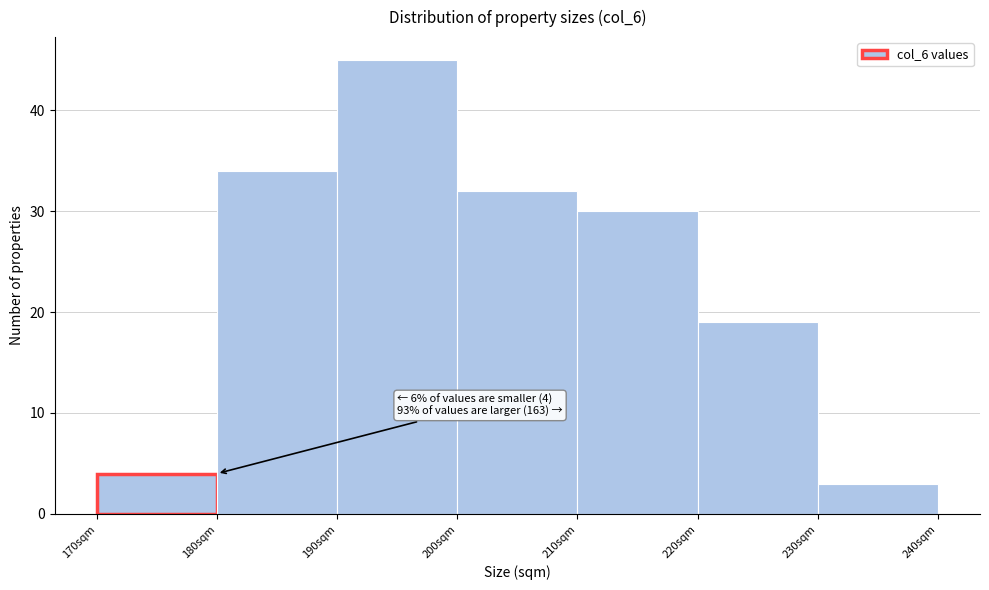

Which range on the x-axis has the tallest bar?

190 to 200